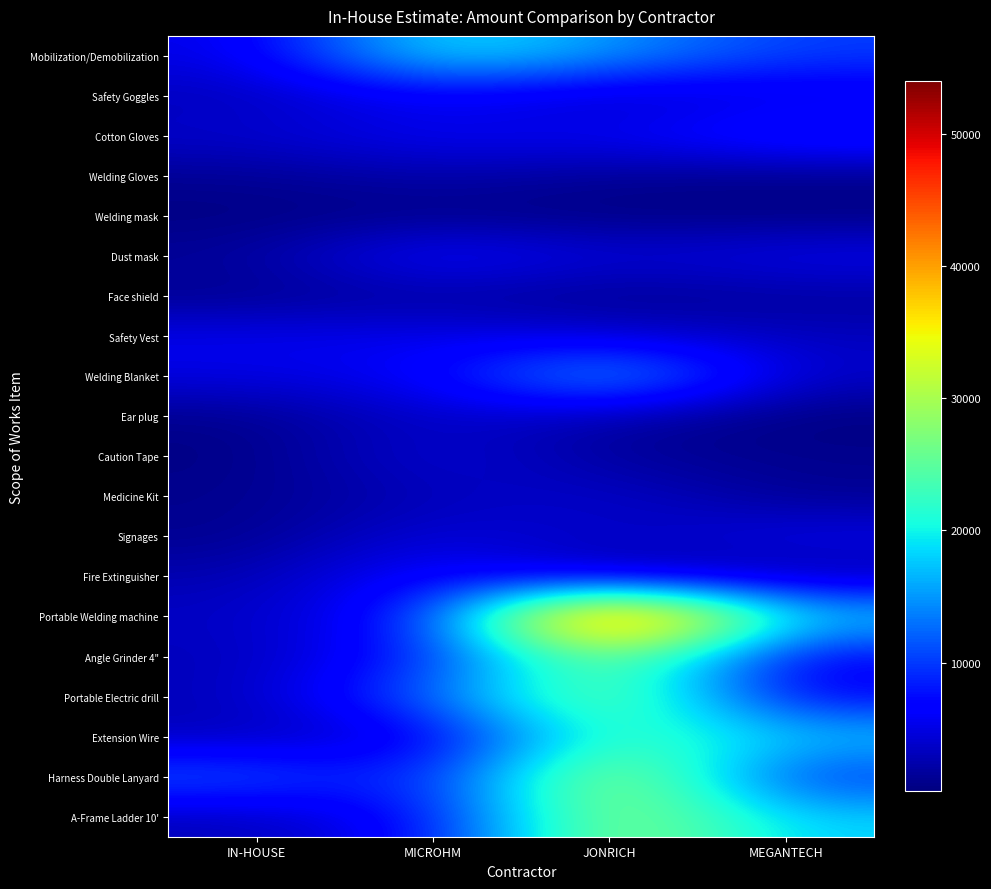

Reading left to right, extract all data points from this chart.

Mobilization/Demobilization: IN-HOUSE=5000.0	MICROHM=20000.0	JONRICH=15000.0	MEGANTECH=10000.0
Safety Goggles: IN-HOUSE=3000.0	MICROHM=5900.0	JONRICH=3000.0	MEGANTECH=4840.0
Cotton Gloves: IN-HOUSE=4000.0	MICROHM=6000.0	JONRICH=5760.0	MEGANTECH=9240.0
Welding Gloves: IN-HOUSE=1200.0	MICROHM=2400.0	JONRICH=1200.0	MEGANTECH=726.0
Welding mask: IN-HOUSE=450.0	MICROHM=750.0	JONRICH=420.0	MEGANTECH=522.5
Dust mask: IN-HOUSE=1600.0	MICROHM=7600.0	JONRICH=4320.0	MEGANTECH=5720.0
Face shield: IN-HOUSE=1000.0	MICROHM=1800.0	JONRICH=888.0	MEGANTECH=1650.0
Safety Vest: IN-HOUSE=5600.0	MICROHM=5600.0	JONRICH=4440.0	MEGANTECH=3300.0
Welding Blanket: IN-HOUSE=5000.0	MICROHM=6000.0	JONRICH=18000.0	MEGANTECH=3630.0
Ear plug: IN-HOUSE=920.0	MICROHM=4080.0	JONRICH=2160.0	MEGANTECH=242.0
Caution Tape: IN-HOUSE=500.0	MICROHM=5000.0	JONRICH=1380.0	MEGANTECH=1078.0
Medicine Kit: IN-HOUSE=1000.0	MICROHM=3000.0	JONRICH=4200.0	MEGANTECH=1100.0
Signages: IN-HOUSE=1000.0	MICROHM=5000.0	JONRICH=3000.0	MEGANTECH=5500.0
Fire Extinguisher: IN-HOUSE=2600.0	MICROHM=7500.0	JONRICH=3000.0	MEGANTECH=1980.0
Portable Welding machine: IN-HOUSE=3500.0	MICROHM=8000.0	JONRICH=54000.0	MEGANTECH=18000.0
Angle Grinder 4": IN-HOUSE=3000.0	MICROHM=8400.0	JONRICH=28800.0	MEGANTECH=6000.0
Portable Electric drill: IN-HOUSE=3000.0	MICROHM=12400.0	JONRICH=28800.0	MEGANTECH=6000.0
Extension Wire: IN-HOUSE=3000.0	MICROHM=4500.0	JONRICH=24000.0	MEGANTECH=18000.0
Harness Double Lanyard: IN-HOUSE=12000.0	MICROHM=7080.0	JONRICH=32400.0	MEGANTECH=9000.0
A-Frame Ladder 10': IN-HOUSE=3000.0	MICROHM=6800.0	JONRICH=30000.0	MEGANTECH=18000.0